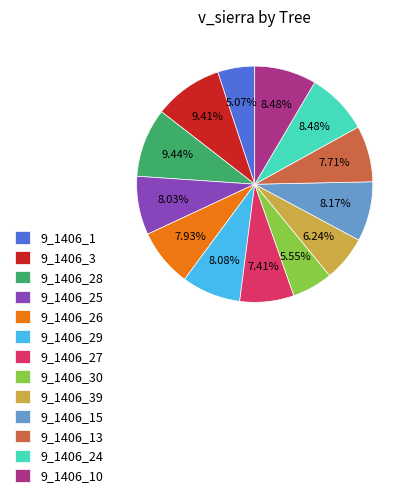

What is the ratio of the value at 9_1406_13 to the value at 9_1406_1?

1.5